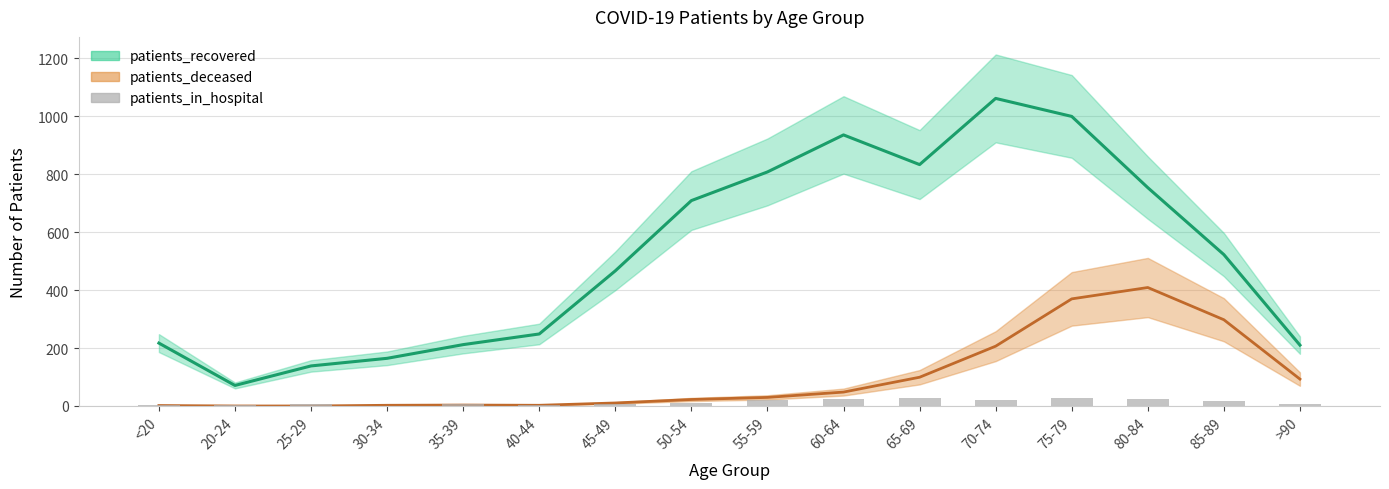

Are the bars horizontal?

No